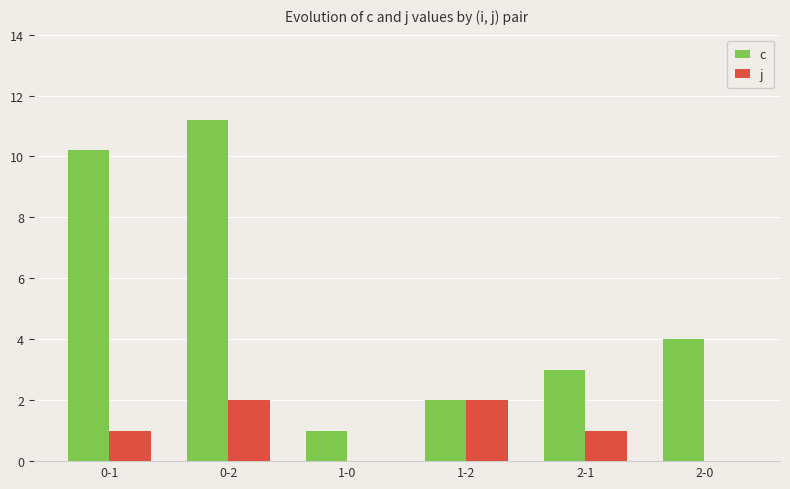

How many distinct data groups are displayed?

2